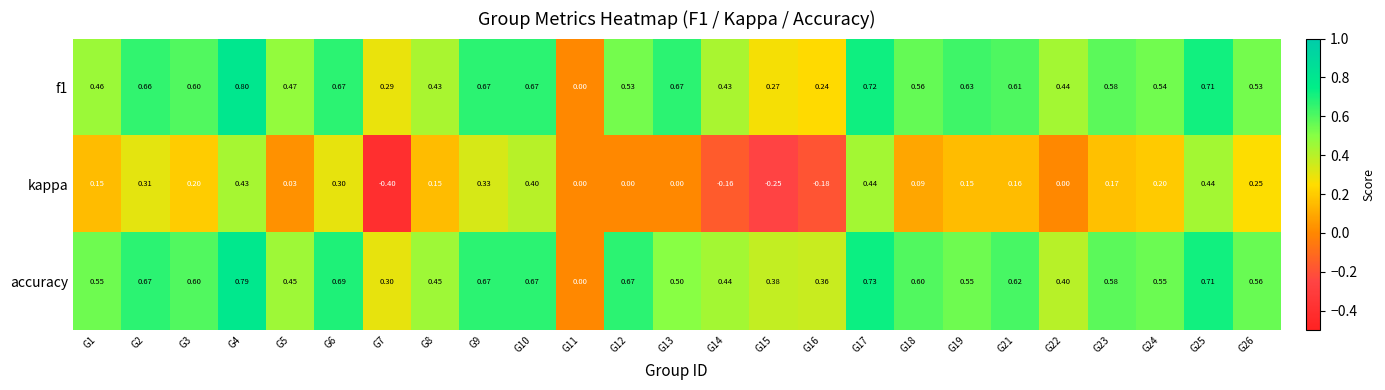

Which series has the largest total across all categories?

accuracy